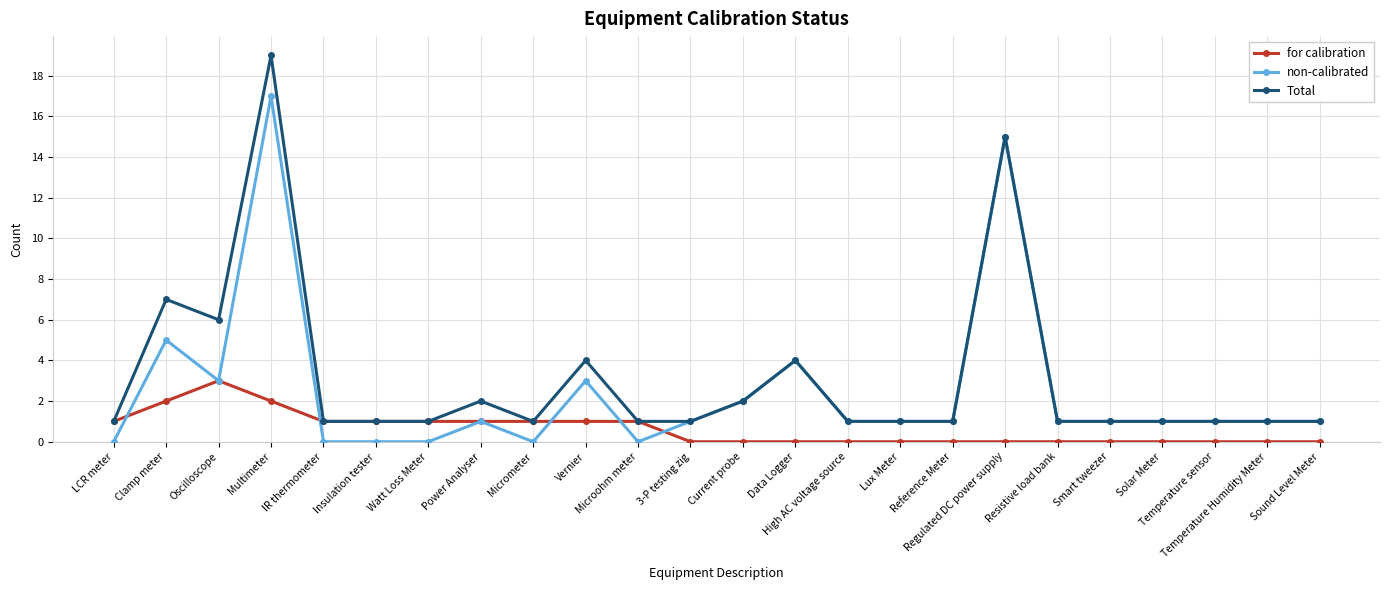

Which series has the largest range (max minus min)?

Total